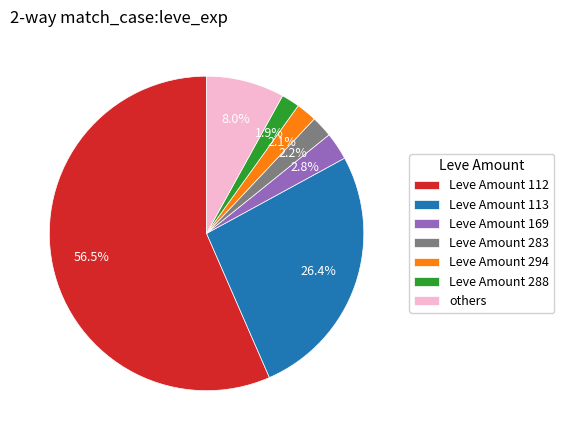

Is Leve Amount 288 the majority of the pie?

No